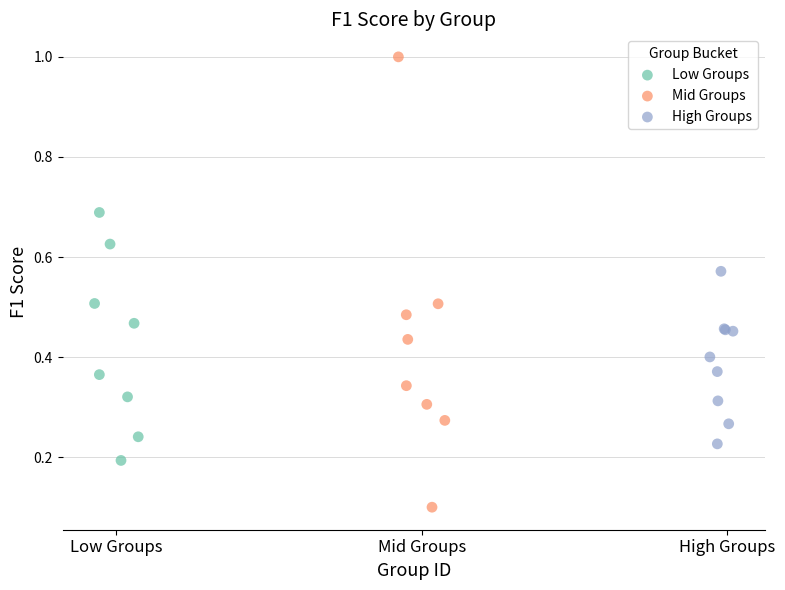

Which series has the widest spread of Y values?

Mid Groups